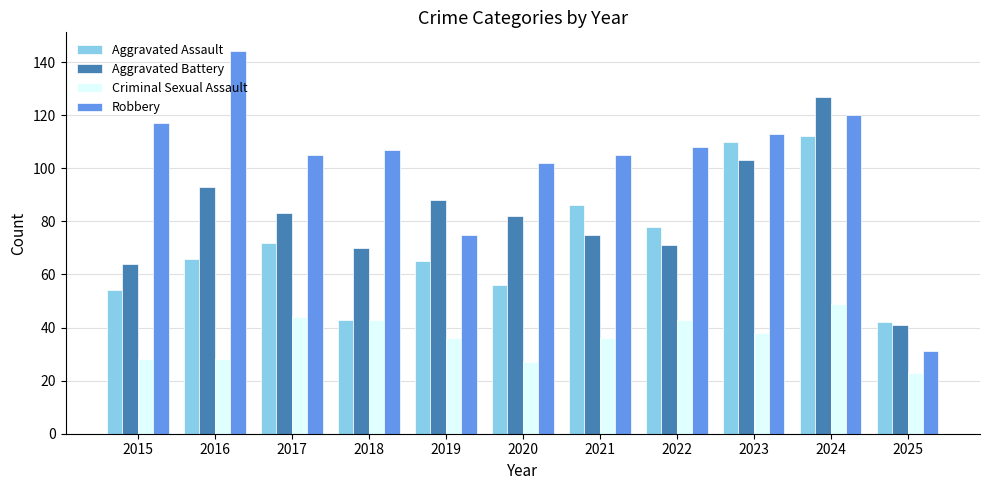

How many categories are shown in the chart?

11